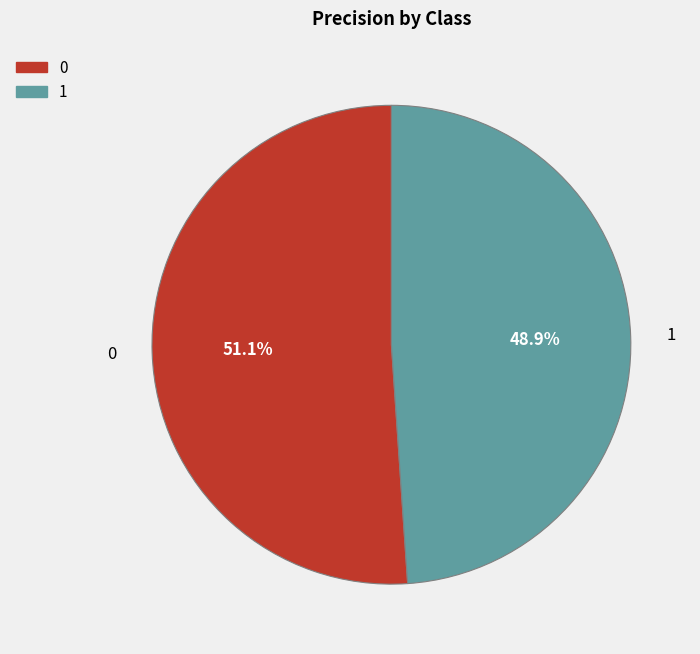

Do 1 and 0 together represent more than half of the pie?

Yes